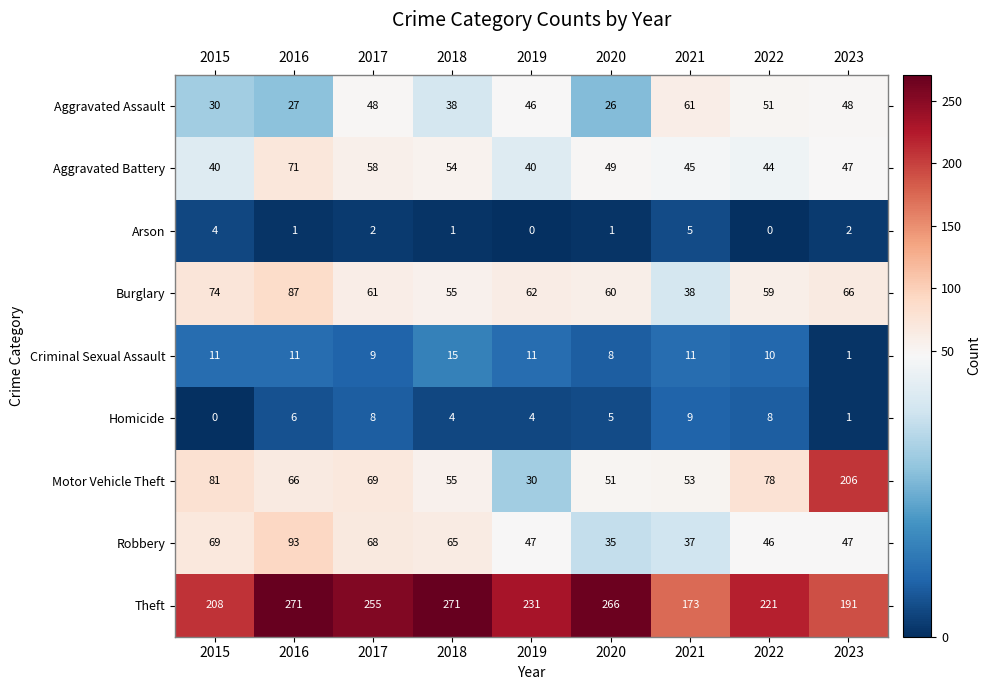

At 2022, list the series in order from smallest to largest.

Arson, Homicide, Criminal Sexual Assault, Aggravated Battery, Robbery, Aggravated Assault, Burglary, Motor Vehicle Theft, Theft